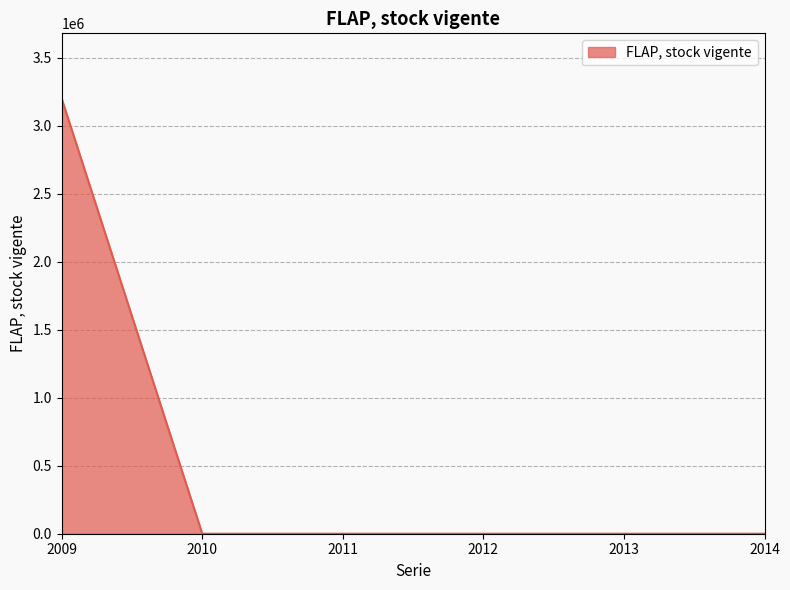

What is the change in value from 2009 to 2010?

-3198606